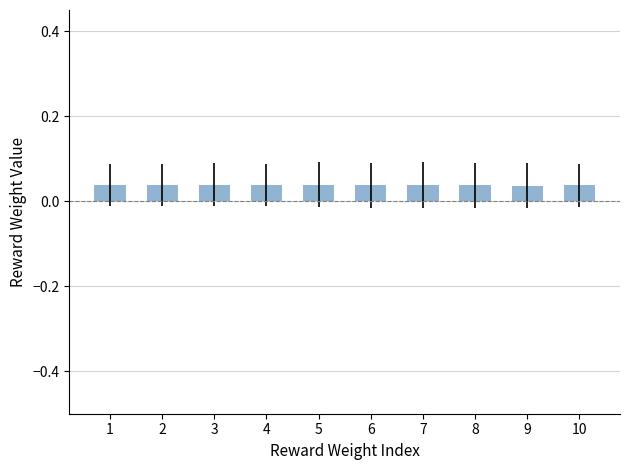

Count the values in the range 0 to 1.

10